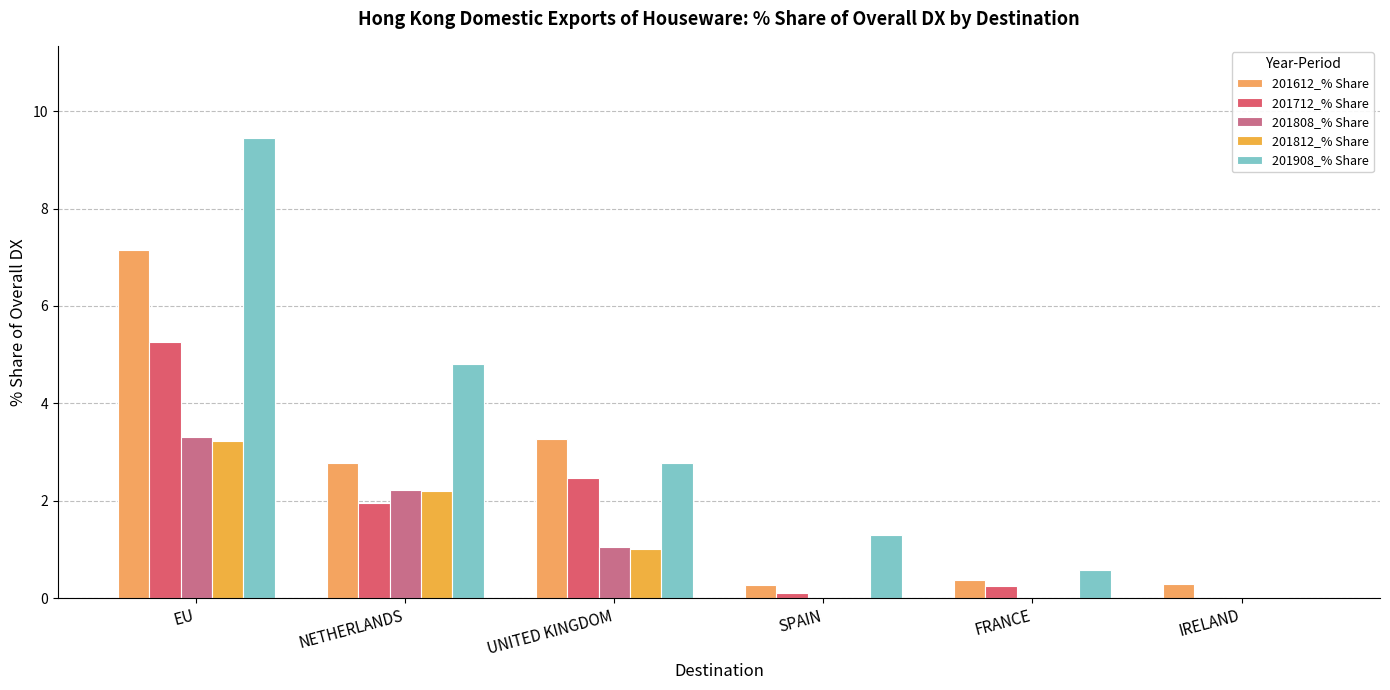

How many data points in 201712_% Share are above 1?

3